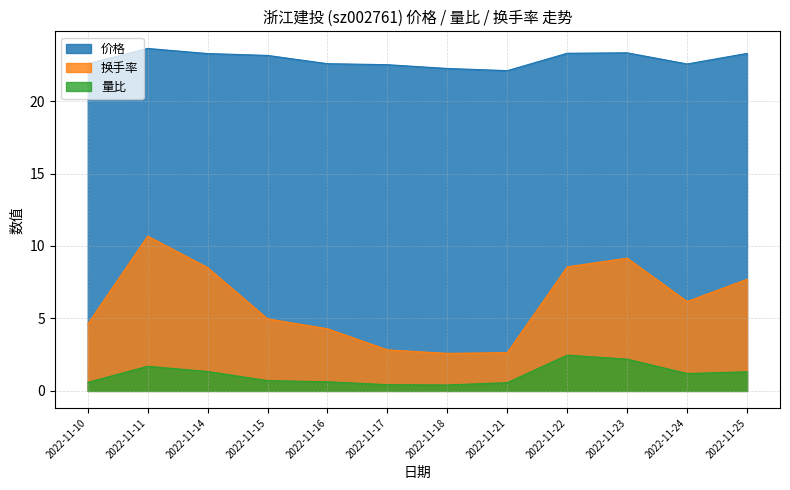

What are all the series names shown in the legend?

价格, 换手率, 量比